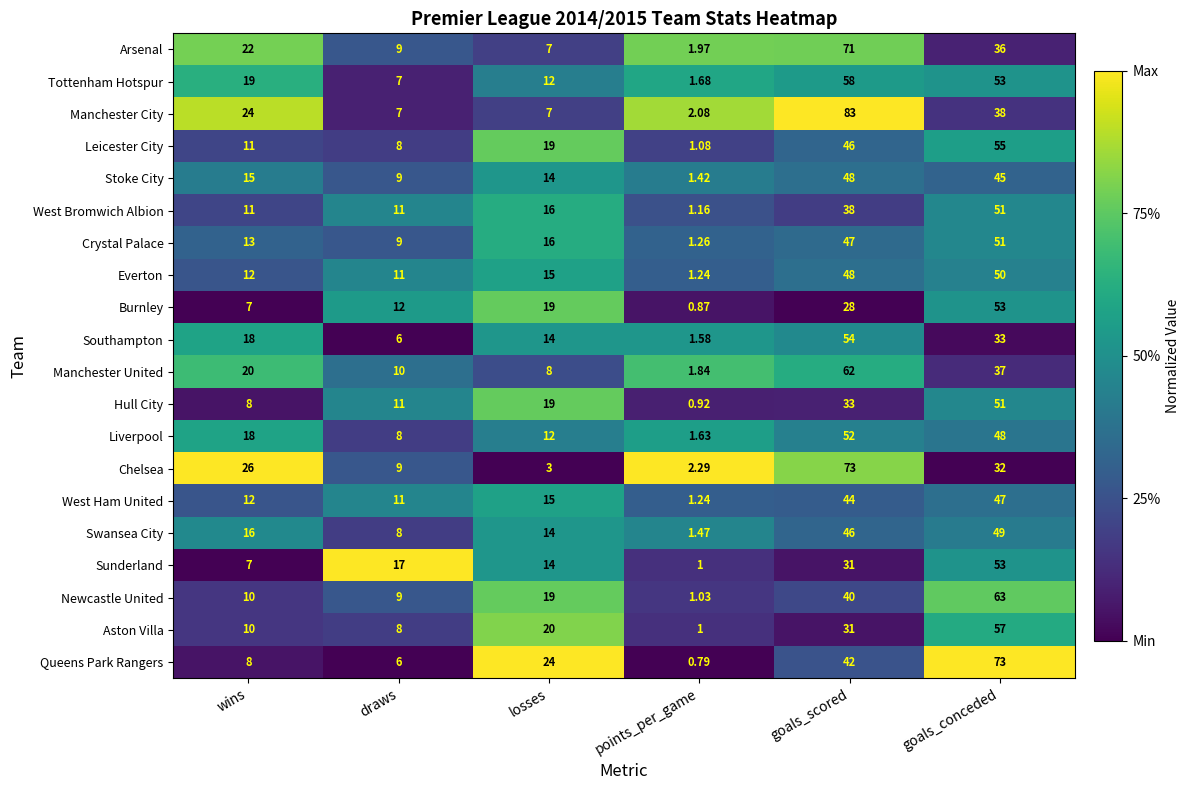

Which category has the lowest value in the Queens Park Rangers series?

points_per_game